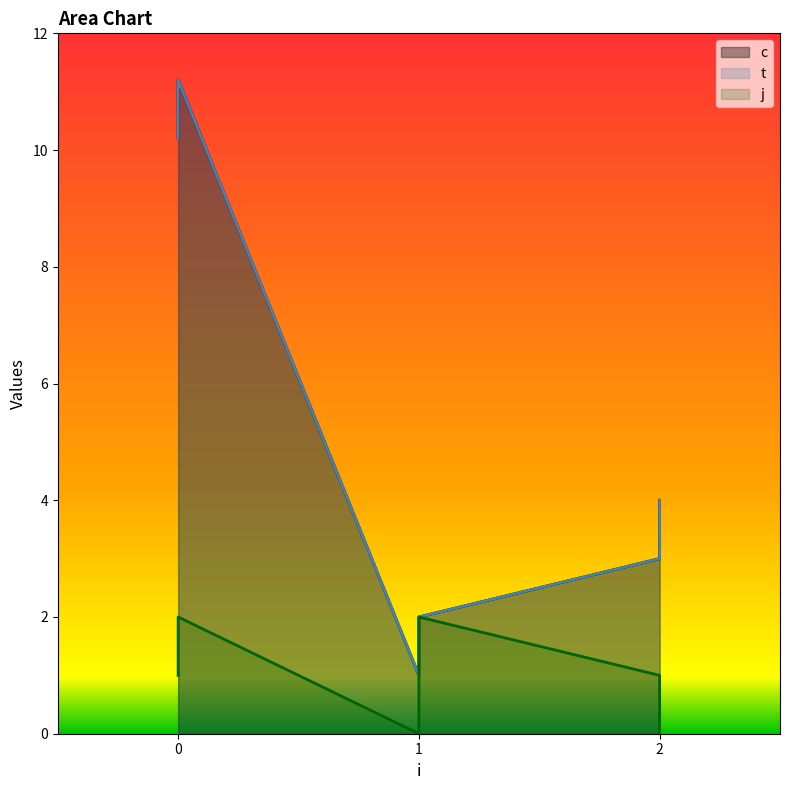

Is it true that j equals 0.0 at 2?

True